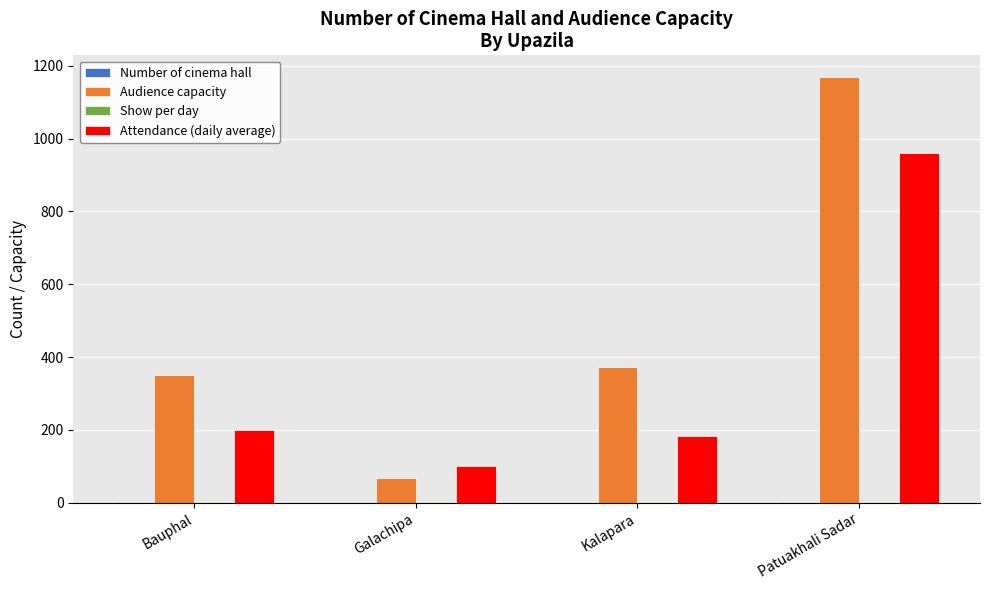

Which category has the highest value in the Audience capacity series?

Patuakhali Sadar